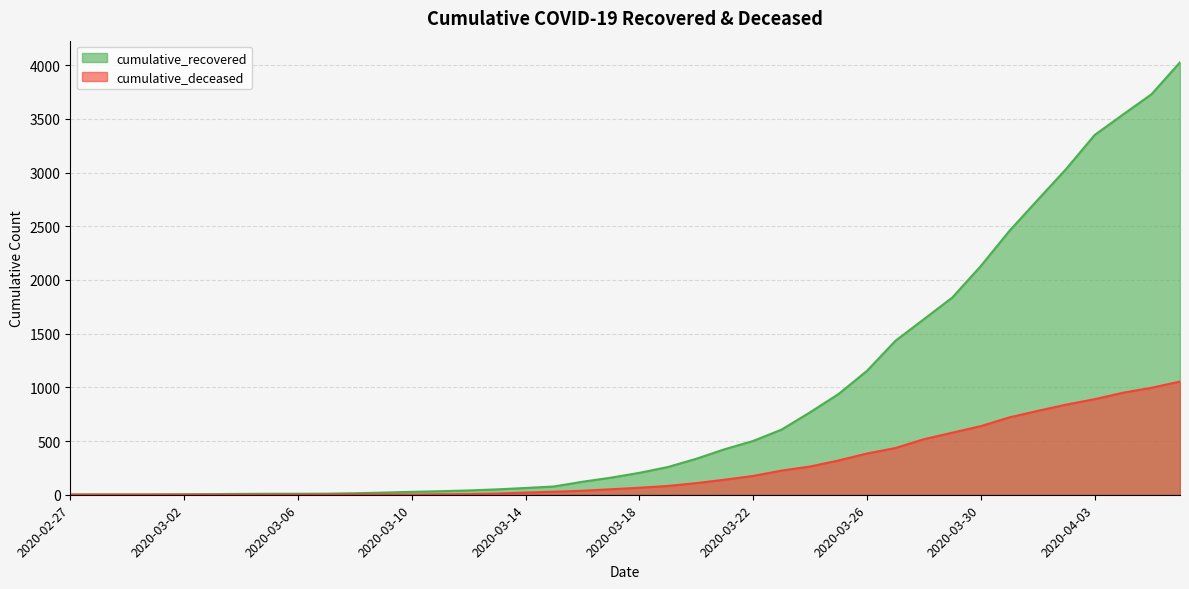

At which category is the sum across all series the highest?

2020-04-06